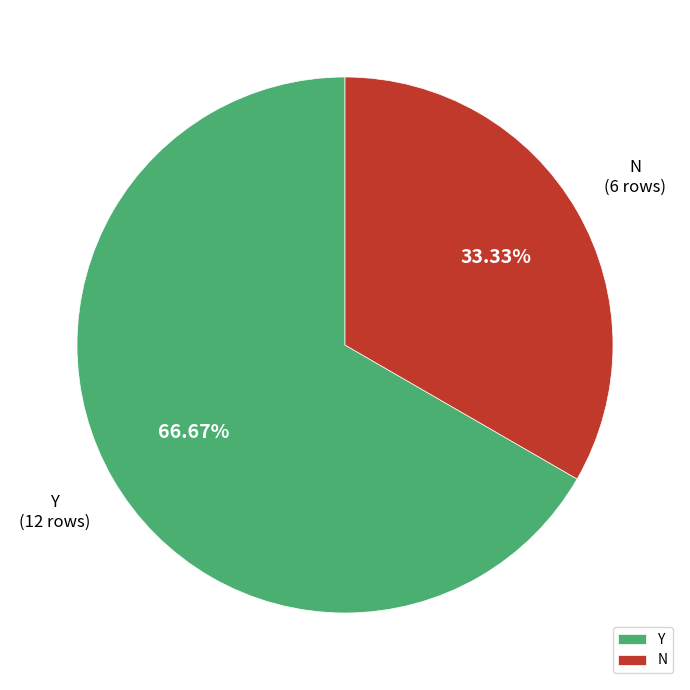

Does any single category account for the majority?

Yes